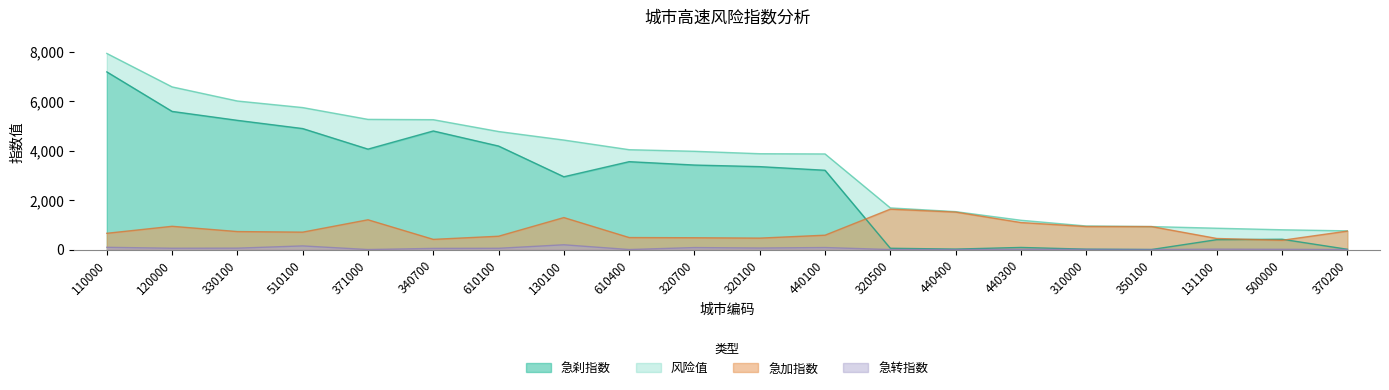

At how many categories does at least one series exceed 1127?

15